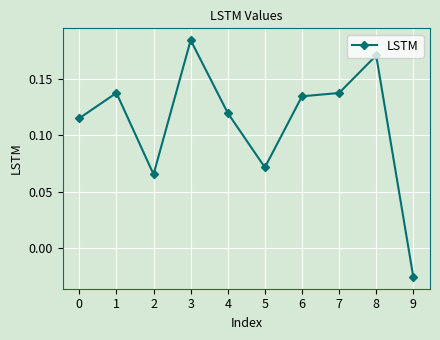

True or false: the data shows 0.2 at 6.

False